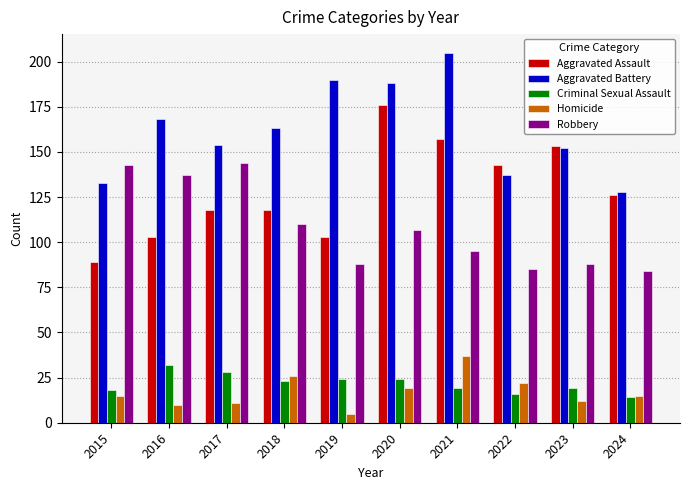

What is the total value across all series at 2024?

367